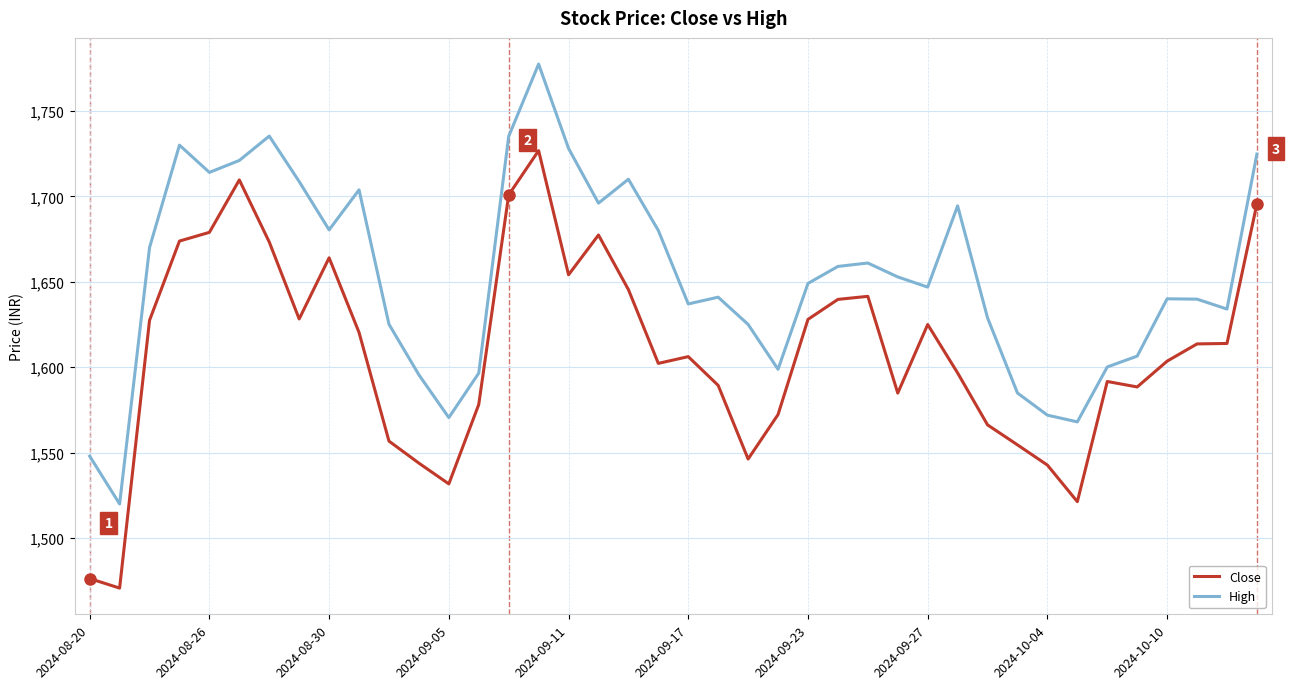

Which series has the widest spread of values?

High